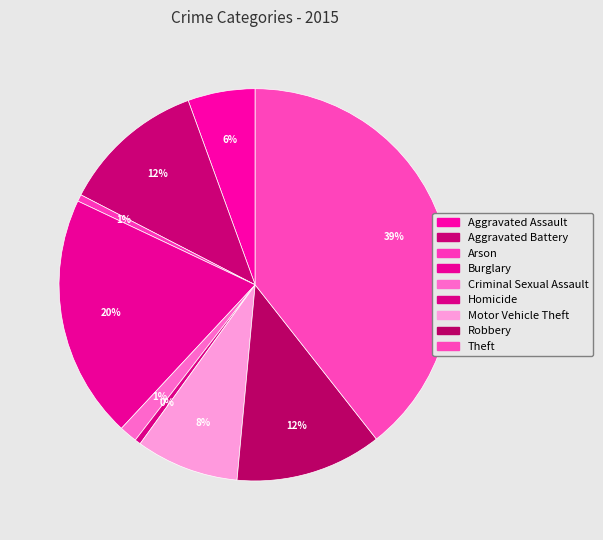

Count the number of slices in the pie.

9